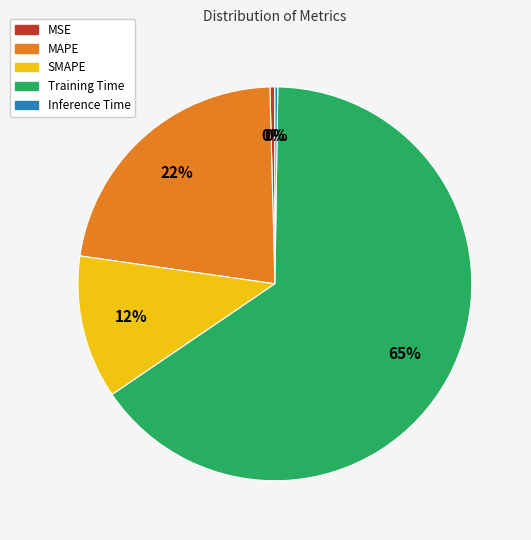

Is it true that Training Time is 65% of the pie?

True